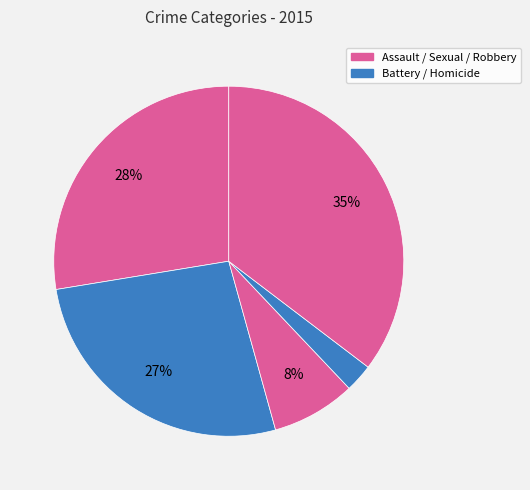

What is the largest slice in the pie chart?

Robbery